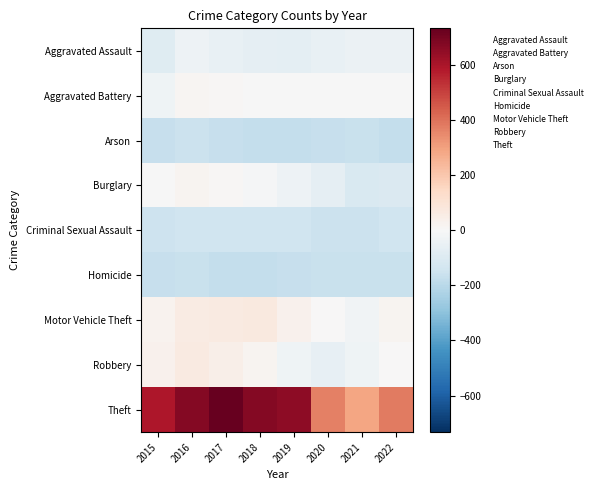

At how many categories does at least one series exceed 229?

8